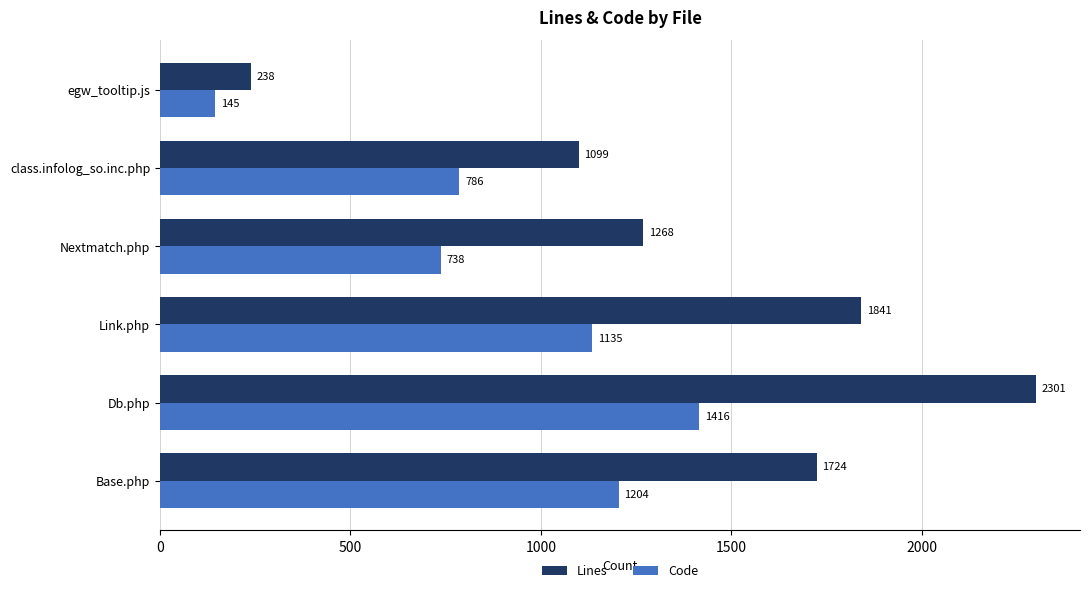

List the series in order of their peak value, lowest first.

Code, Lines